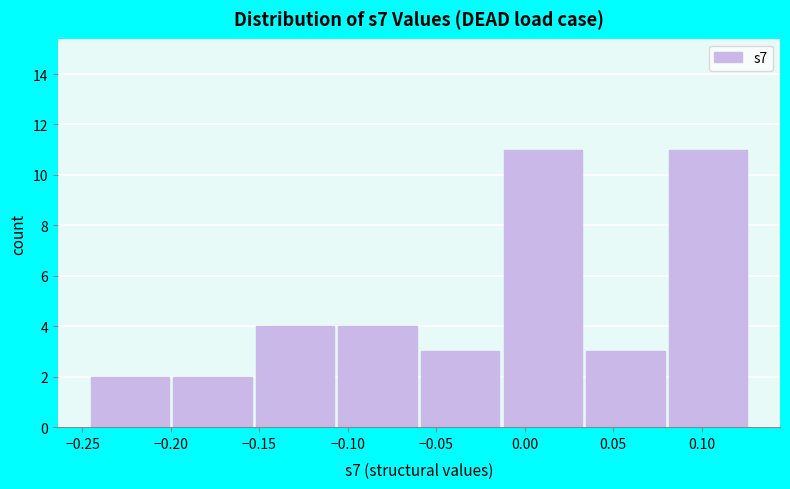

How tall is the bar that spans -0.010 to 0.035 on the x-axis? Neither the bar edges nor the heights are printed on the chart, so give them approximately, as read against the axes.

11